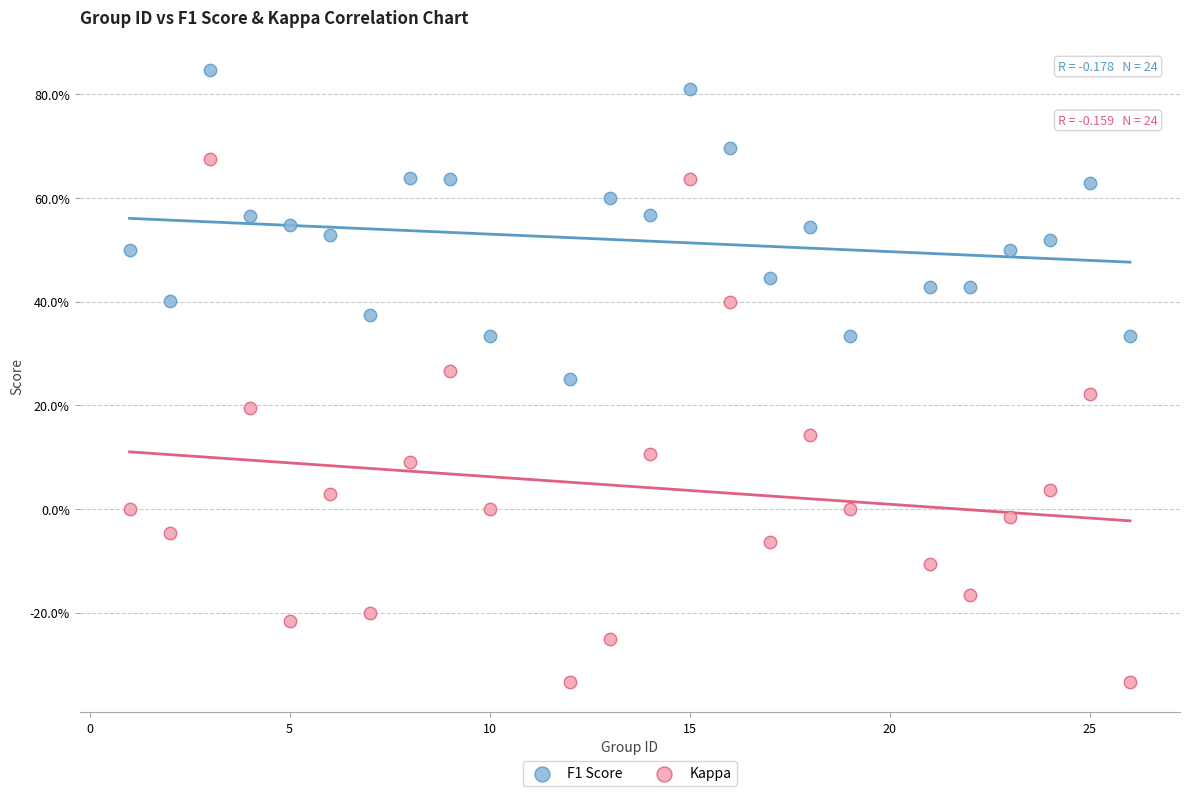

What are all the series names shown in the legend?

F1 Score, Kappa